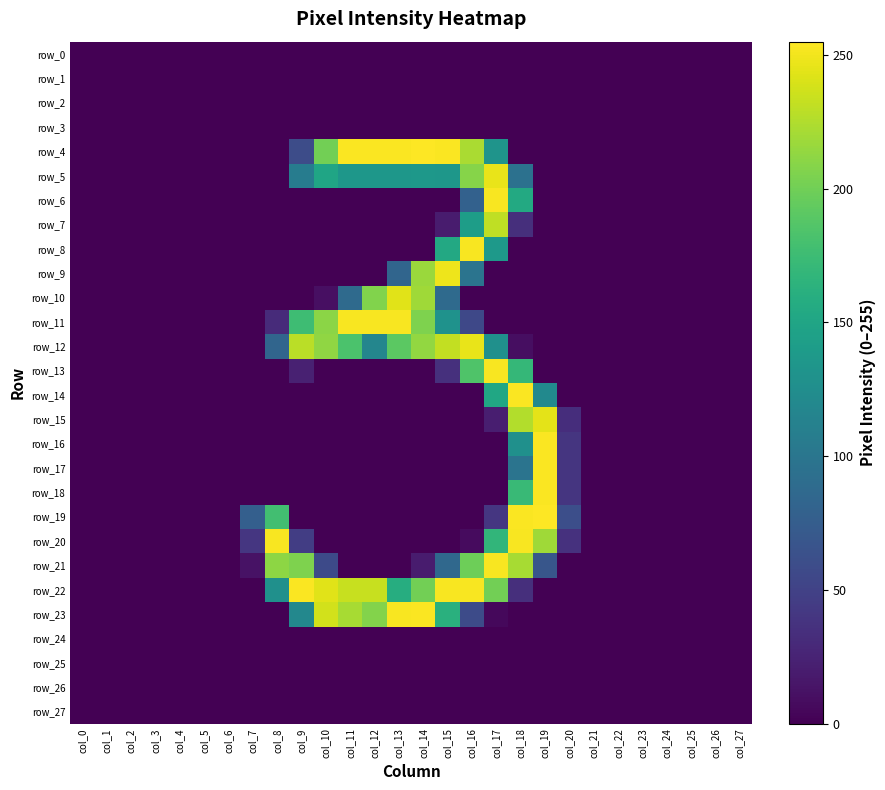

List the labels in order of row_1 value, largest first.

col_0, col_1, col_2, col_3, col_4, col_5, col_6, col_7, col_8, col_9, col_10, col_11, col_12, col_13, col_14, col_15, col_16, col_17, col_18, col_19, col_20, col_21, col_22, col_23, col_24, col_25, col_26, col_27